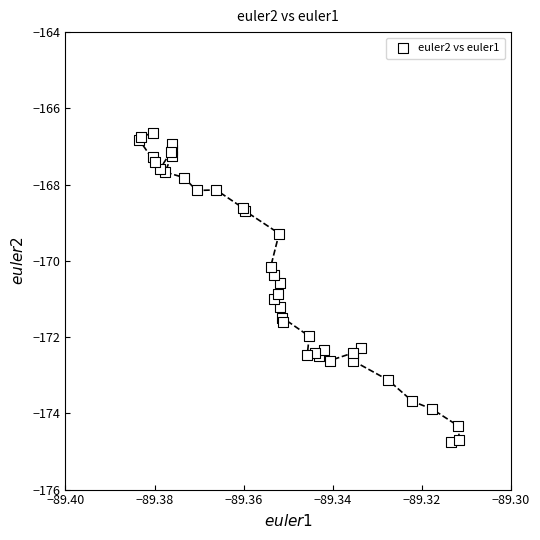

What Y value in the scatter plot is closest to -170?

-170.2